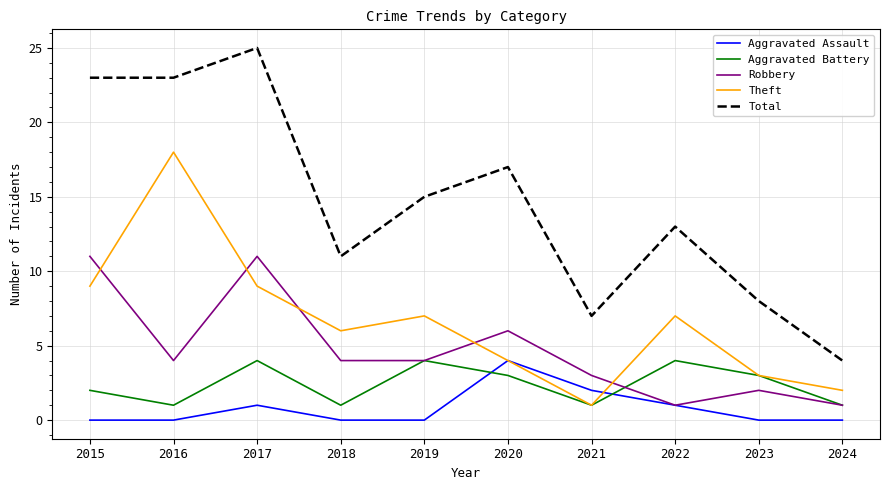

Which series changed the most between 2020 and 2022?

Robbery